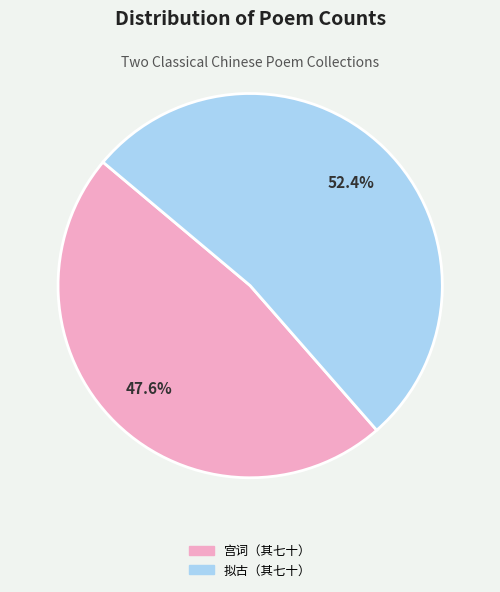

Is there any slice that represents more than half of the pie?

Yes